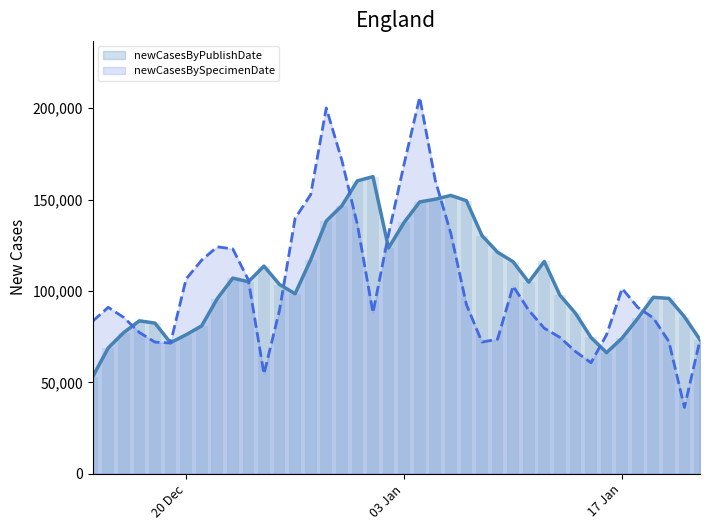

What is the lowest value of the newCasesBySpecimenDate series?

36322